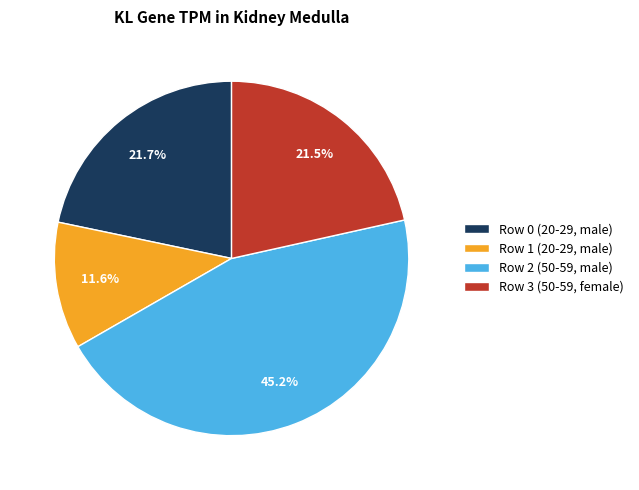

Which has a higher value, Row 0 (20-29, male) or Row 2 (50-59, male)?

Row 2 (50-59, male)